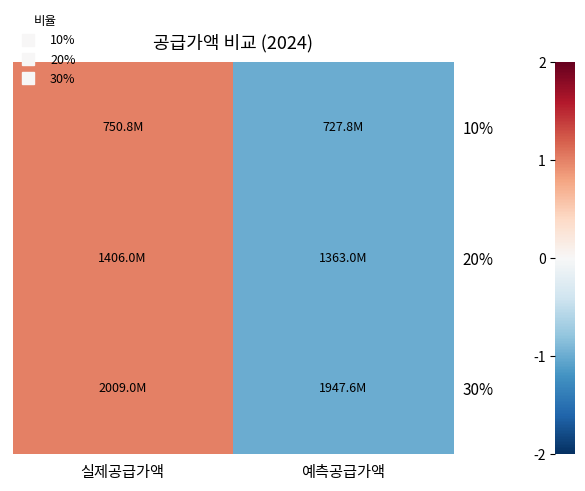

Reading left to right, transcribe all the data shown in this chart.

10%: 실제공급가액=1	예측공급가액=-1
20%: 실제공급가액=1	예측공급가액=-1
30%: 실제공급가액=1	예측공급가액=-1